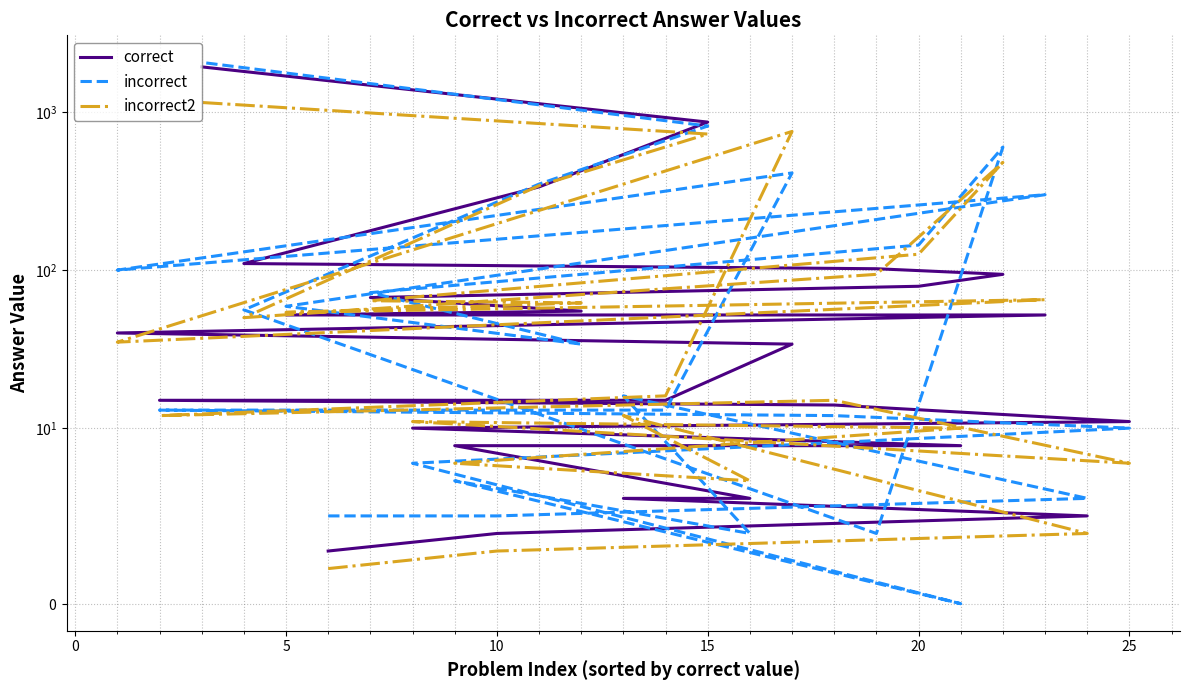

At which category does incorrect reach its first local peak?

10